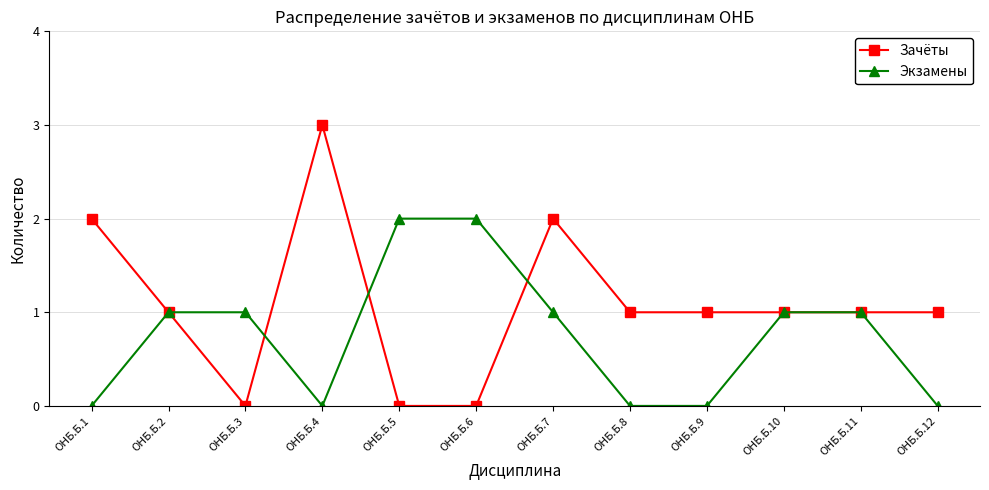

The Зачёты series shows 1 at ОНБ.Б.11. True or false?

True